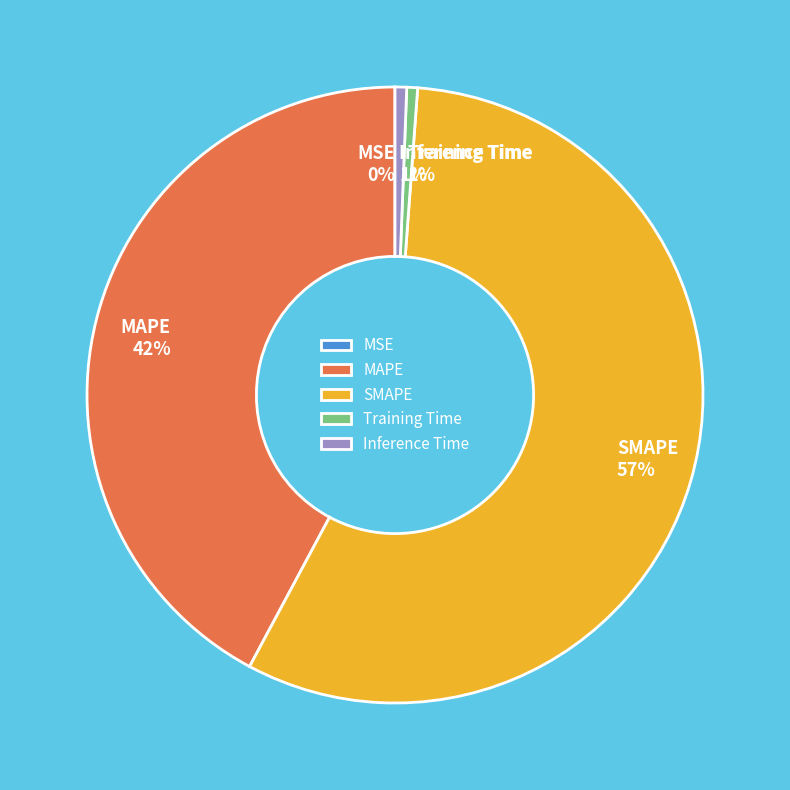

Does any single category account for the majority?

Yes